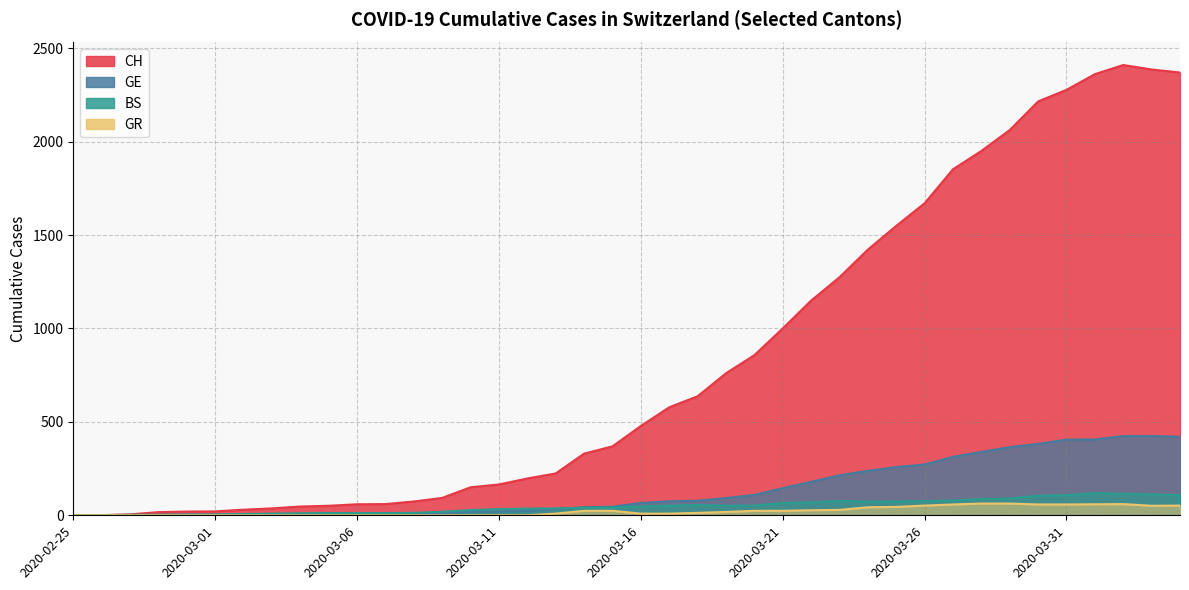

What is the label of the 24th point from the left?

2020-03-19